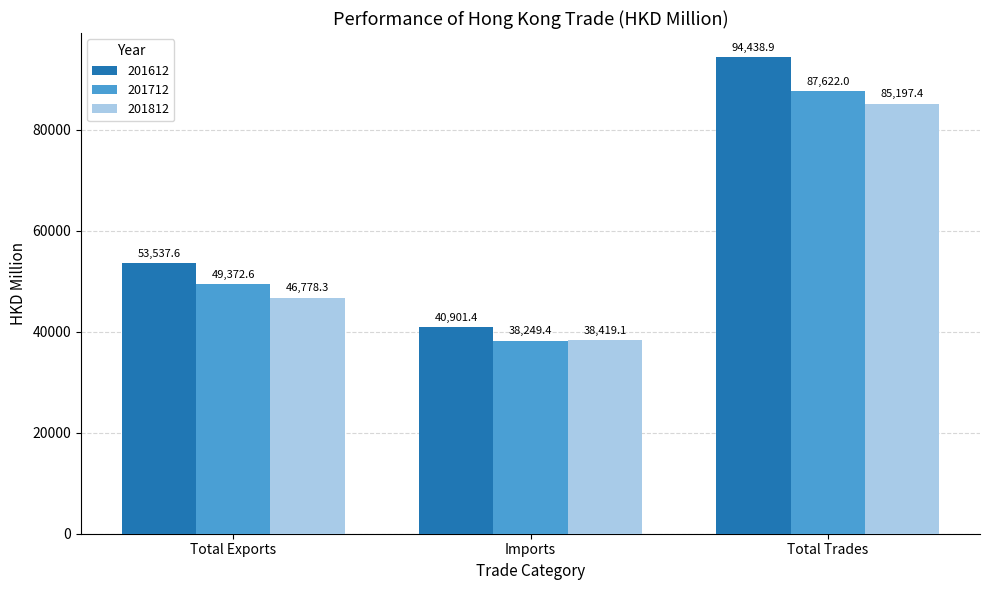

Rank the series at Total Trades from lowest to highest value.

201812, 201712, 201612